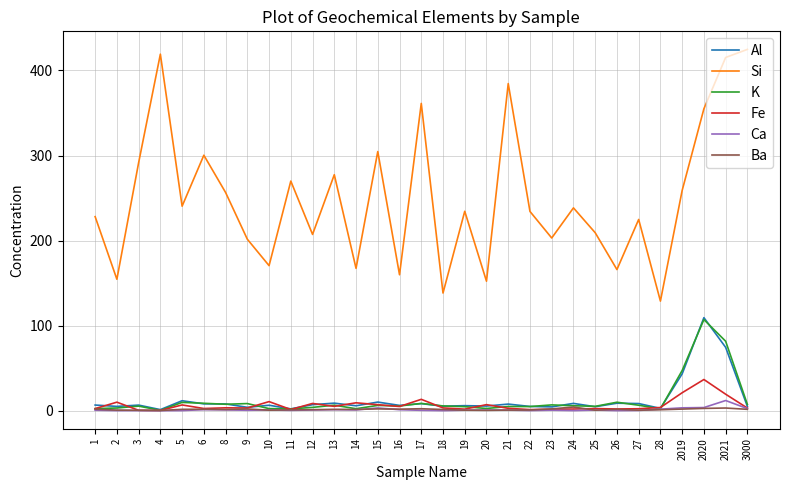

What is the spread (max minus min) of values at 13?

276.2